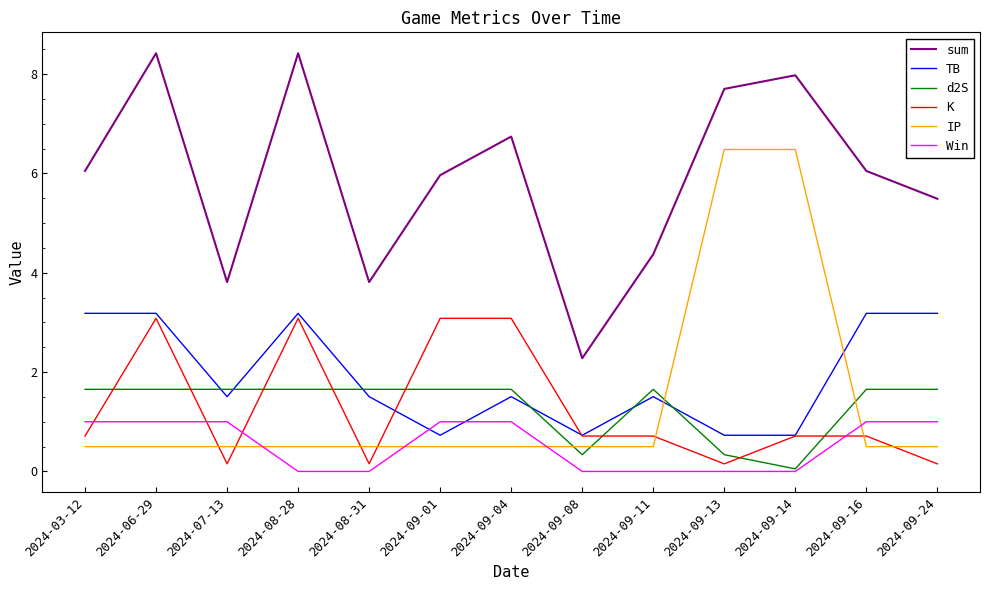

What is the lowest value of the sum series?

2.3